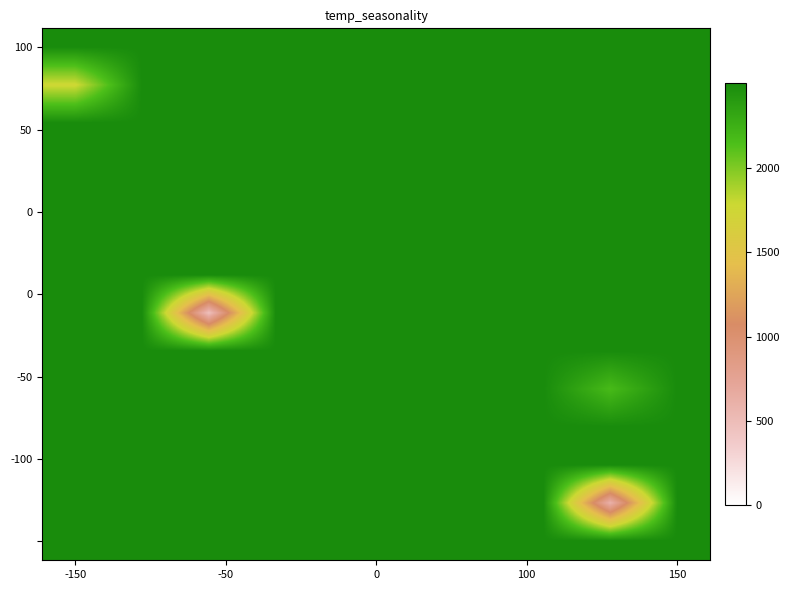

At how many categories does at least one series exceed 948?

10